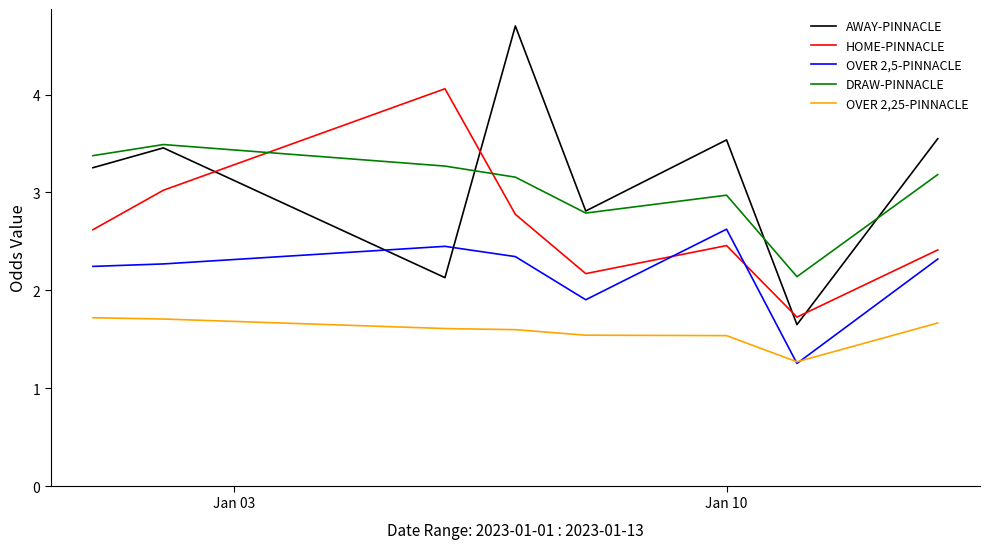

Which series has the widest spread of values?

AWAY-PINNACLE